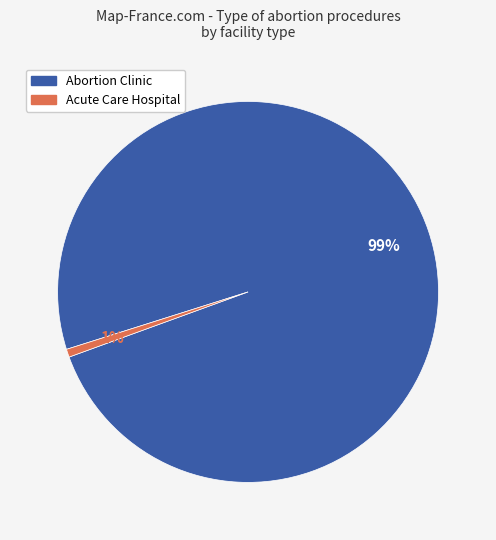

Rank the categories by value from lowest to highest.

Acute Care Hospital, Abortion Clinic